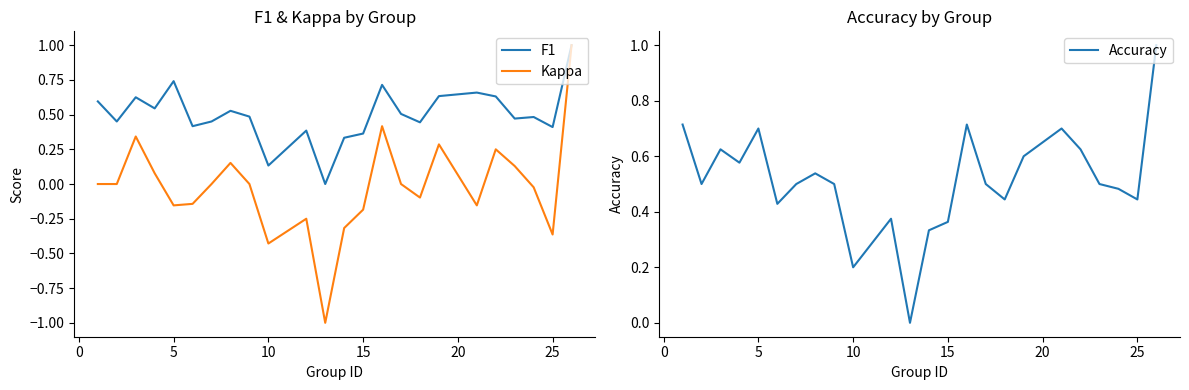

Is it true that F1 equals 0.5 at 5?

False